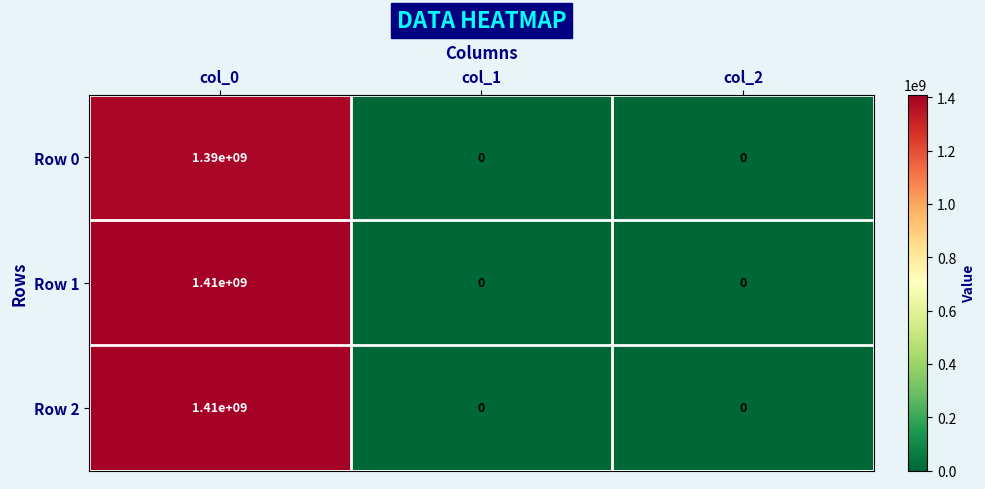

What is the difference between the maximum and minimum values in the Row 1 series?

1410000000